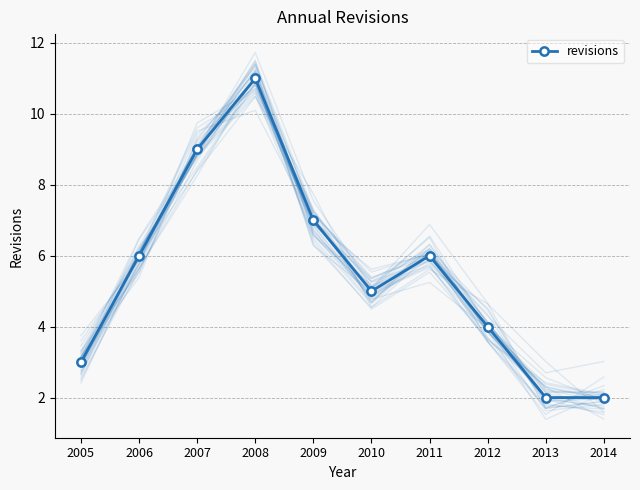

What is the ratio of the value at 2005 to the value at 2013?

1.5